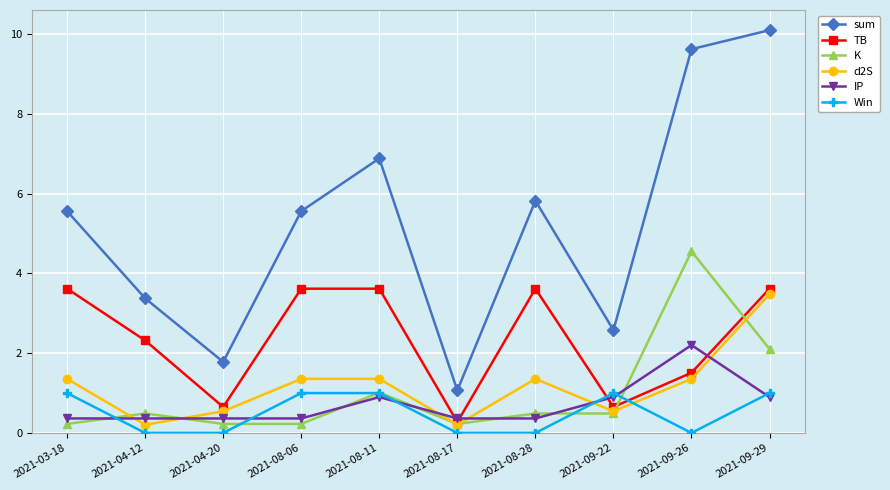

At which label does TB first exceed 3?

2021-03-18